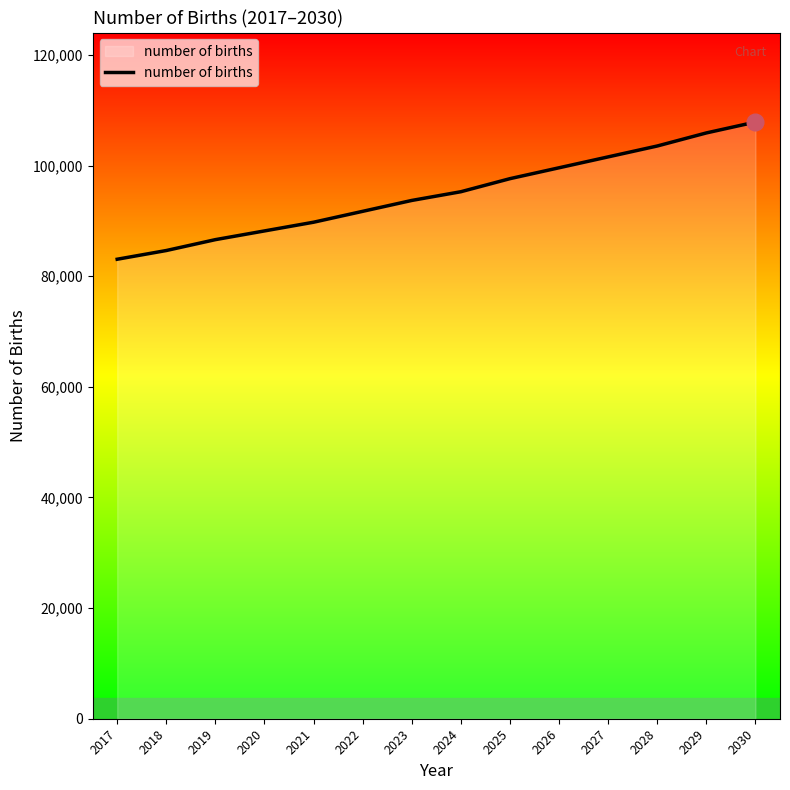

True or false: the data has more than 0 interior local peaks.

False